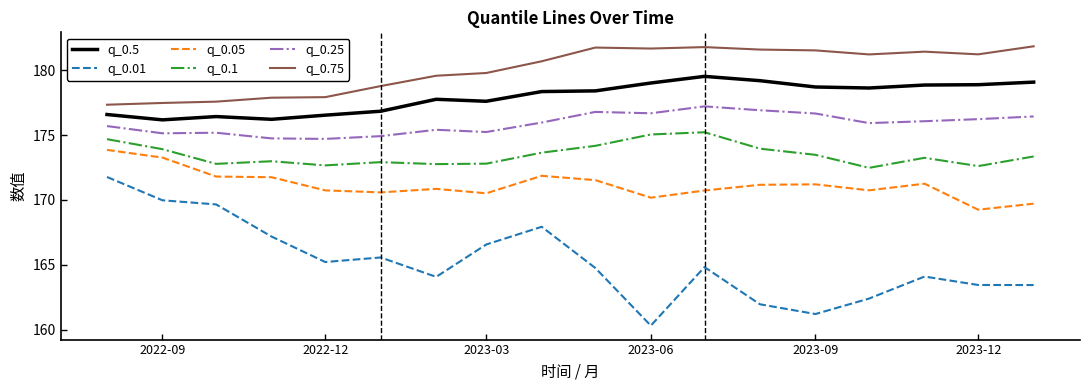

Which series has the largest range (max minus min)?

q_0.01